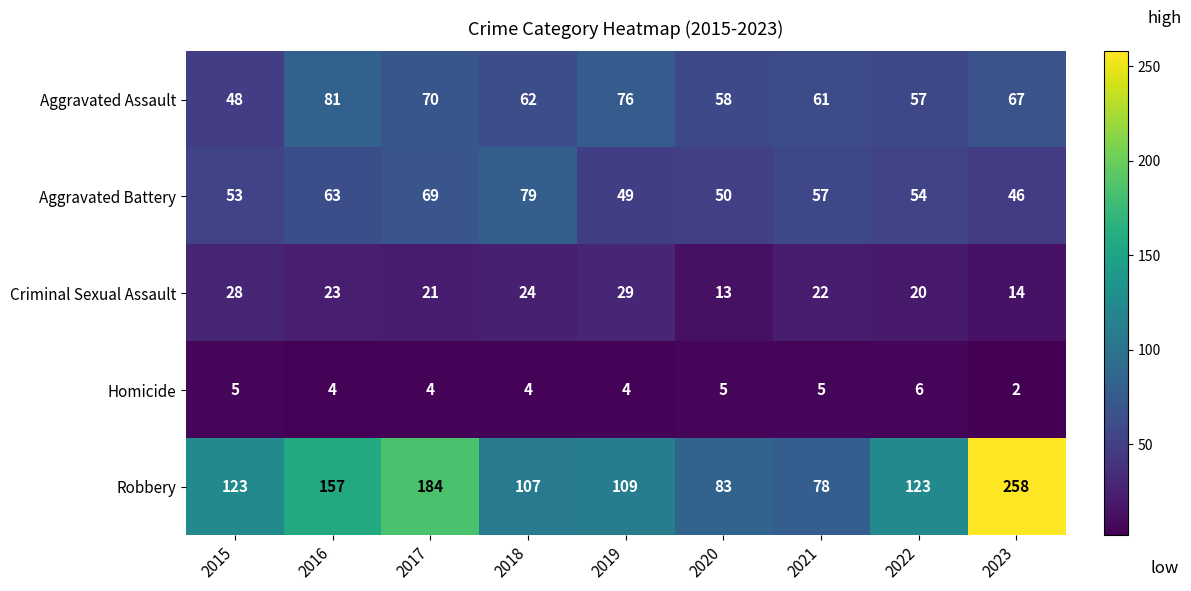

List the series in order of their peak value, lowest first.

Homicide, Criminal Sexual Assault, Aggravated Battery, Aggravated Assault, Robbery